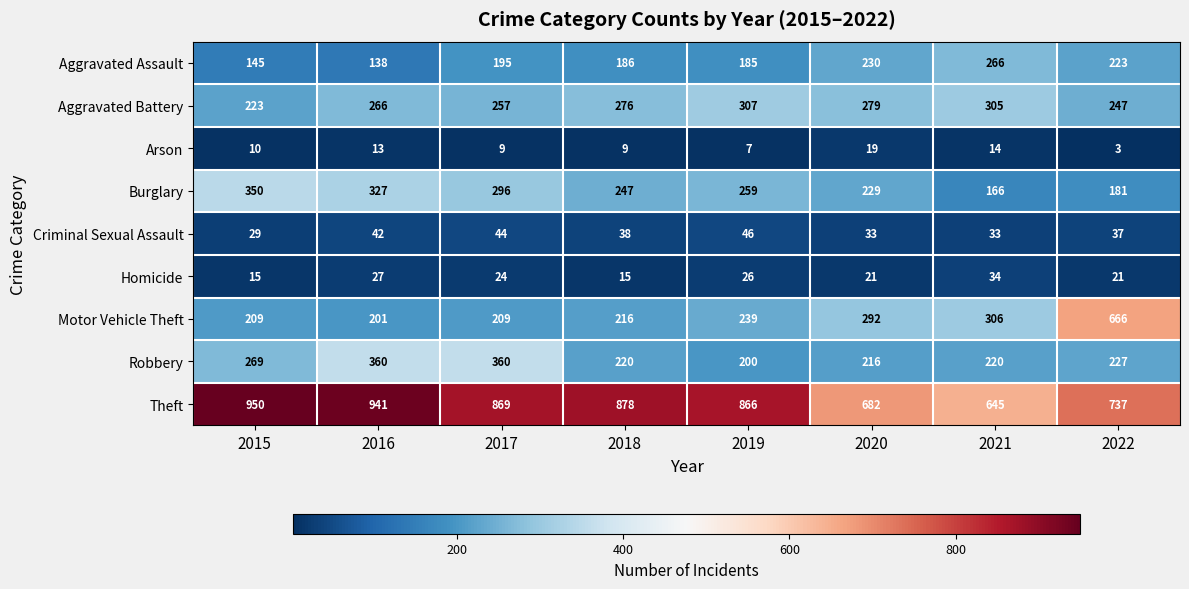

What is the average value of the Theft series?

821